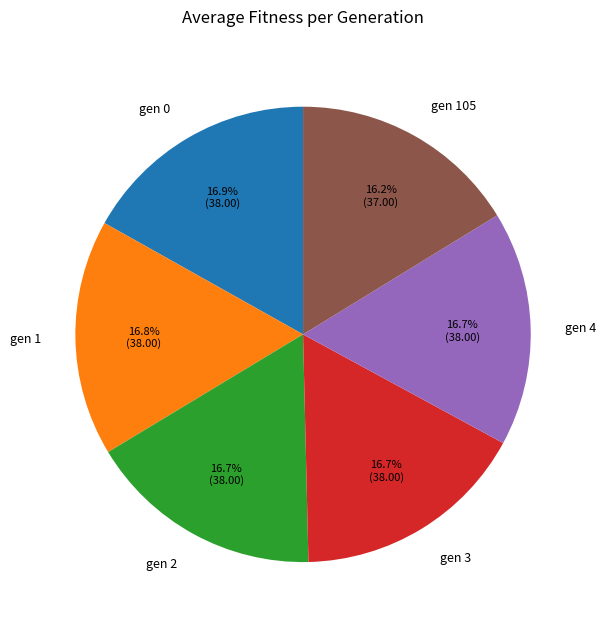

What percentage is the gen 105 slice, to the nearest percent?

16%